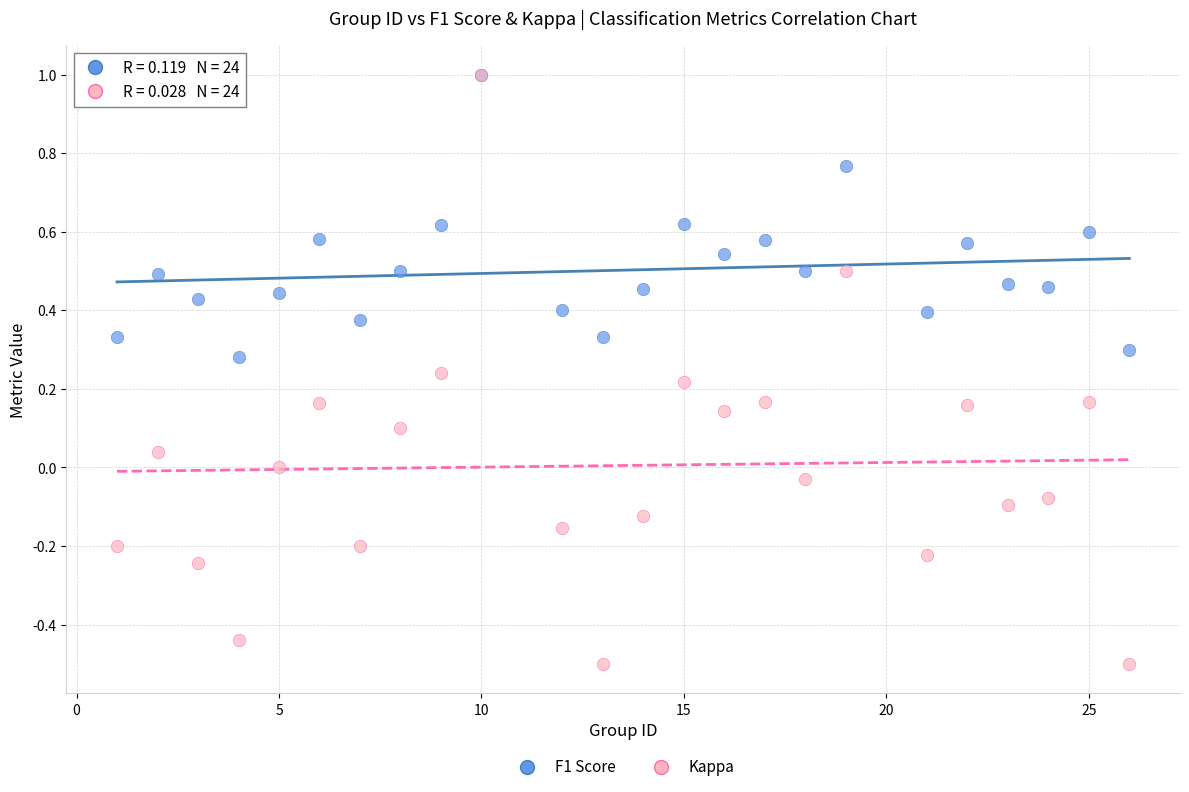

Which series has the widest spread of Y values?

Kappa